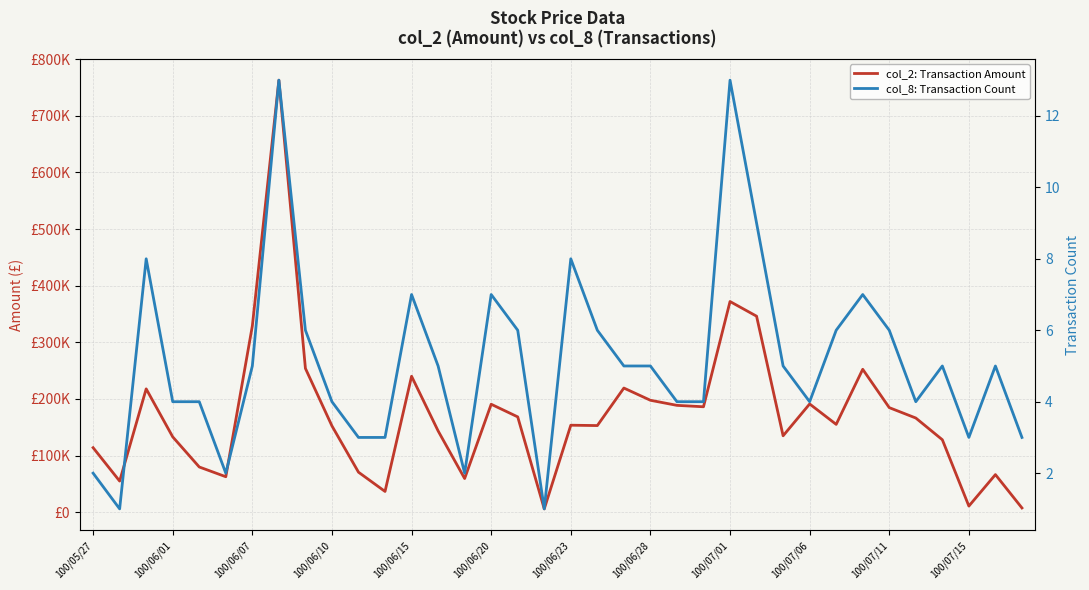

In col_8: Transaction Count, how many points are higher than both neighbors (excluding endpoints)?

9